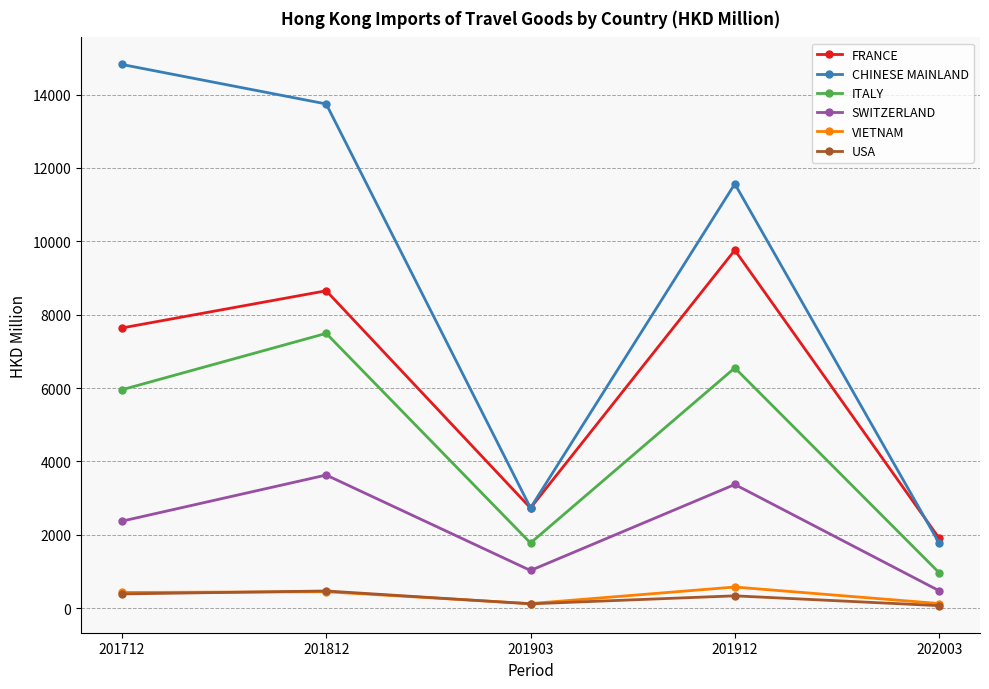

What is the approximate value of ITALY at 201712?

5953.0